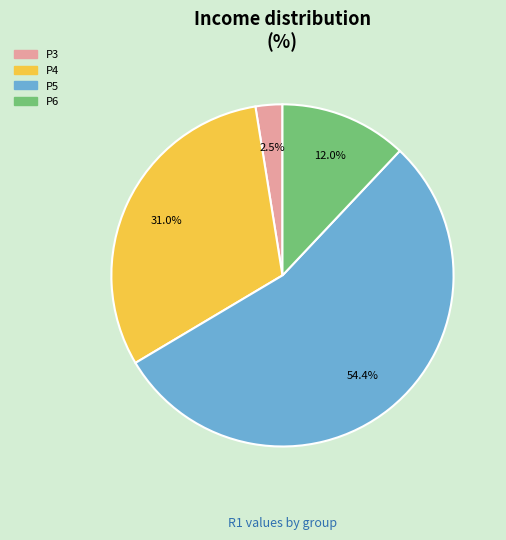

True or false: P4 accounts for 31% of the total.

True